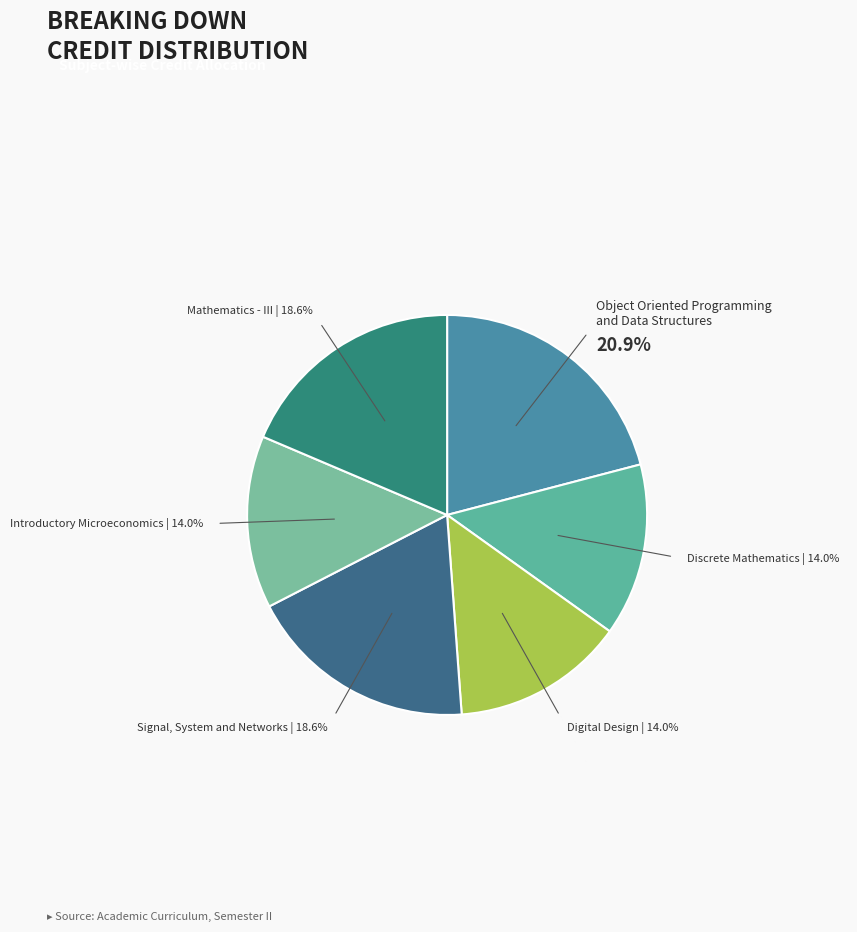

Which slice is the largest?

Object Oriented Programming and Data Structures